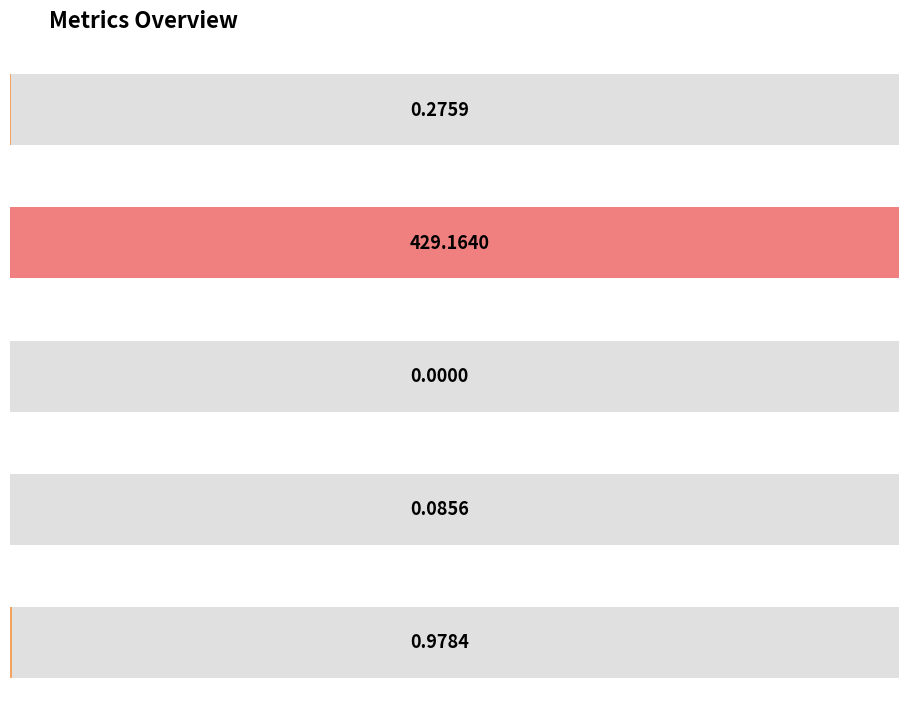

Reading left to right, list all the values displayed in this chart.

MSE=0.3	MAPE=429.2	SMAPE=0.0	Training Time=0.1	Inference Time=1.0